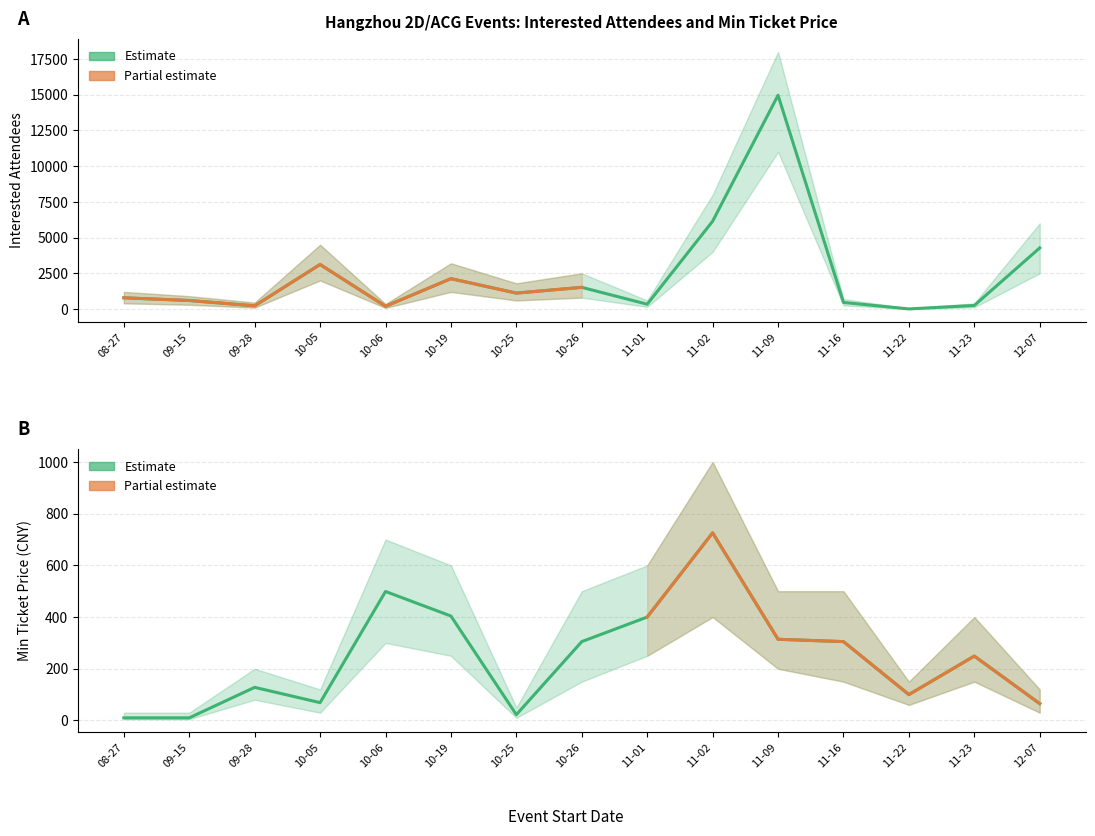

Rank the categories by 想去人数 (Interested) value from highest to lowest.

11-09, 11-02, 12-07, 10-05, 10-19, 10-26, 10-25, 08-27, 09-15, 11-16, 11-01, 11-23, 09-28, 10-06, 11-22